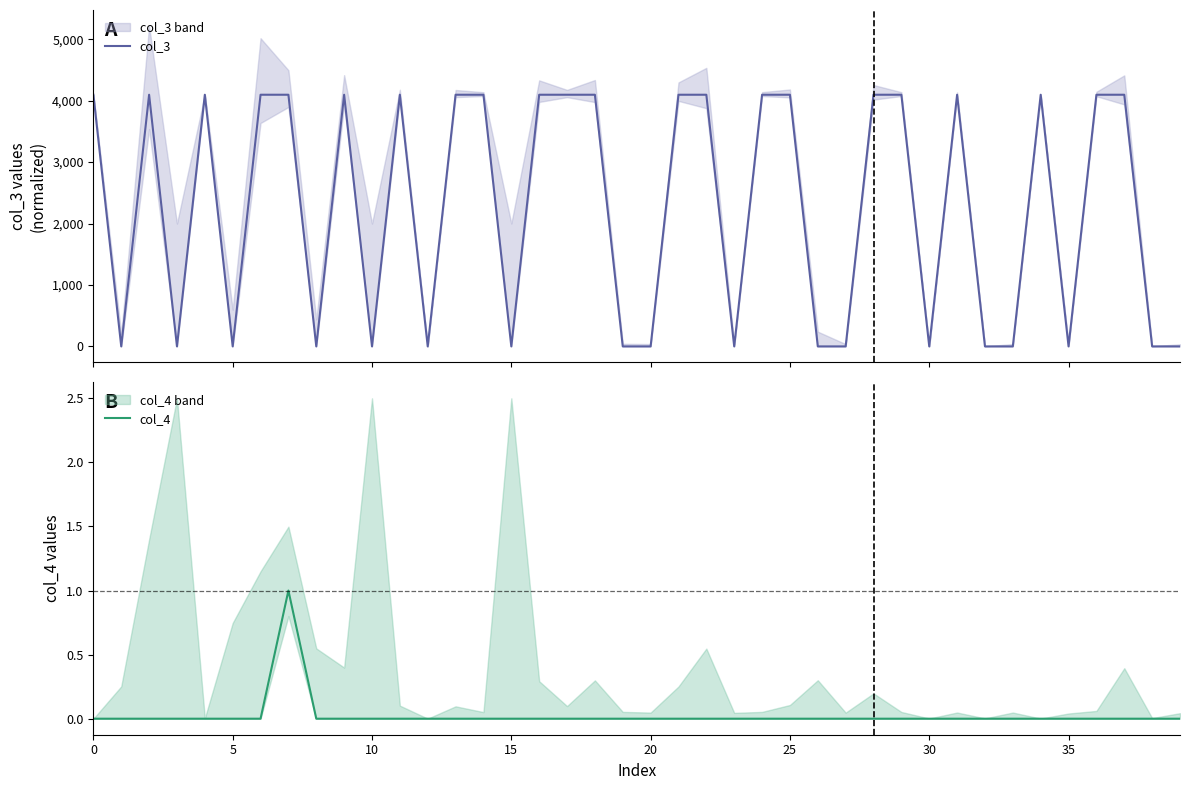

True or false: col_3 and col_4 cross at least once.

False